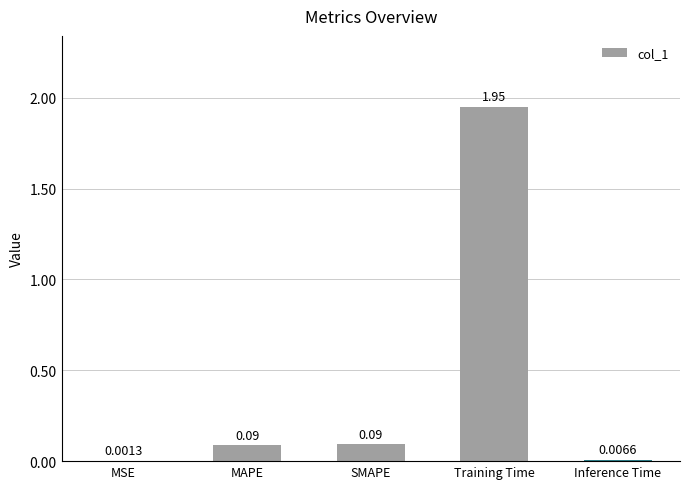

Which label corresponds to the largest value in the chart?

Training Time